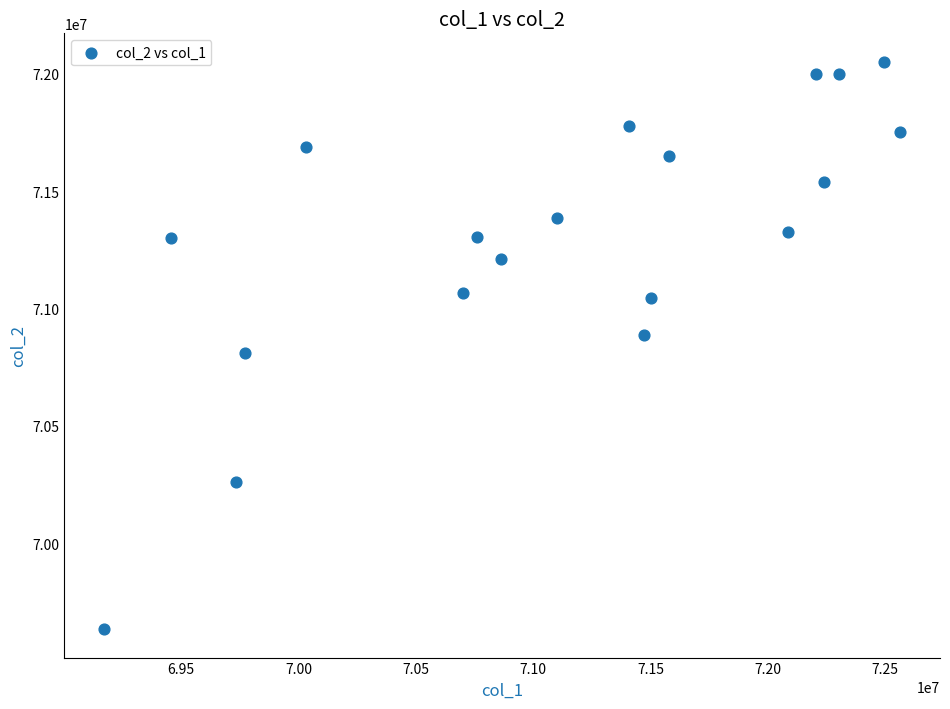

What is the range of X values (max minus min)?

3392000